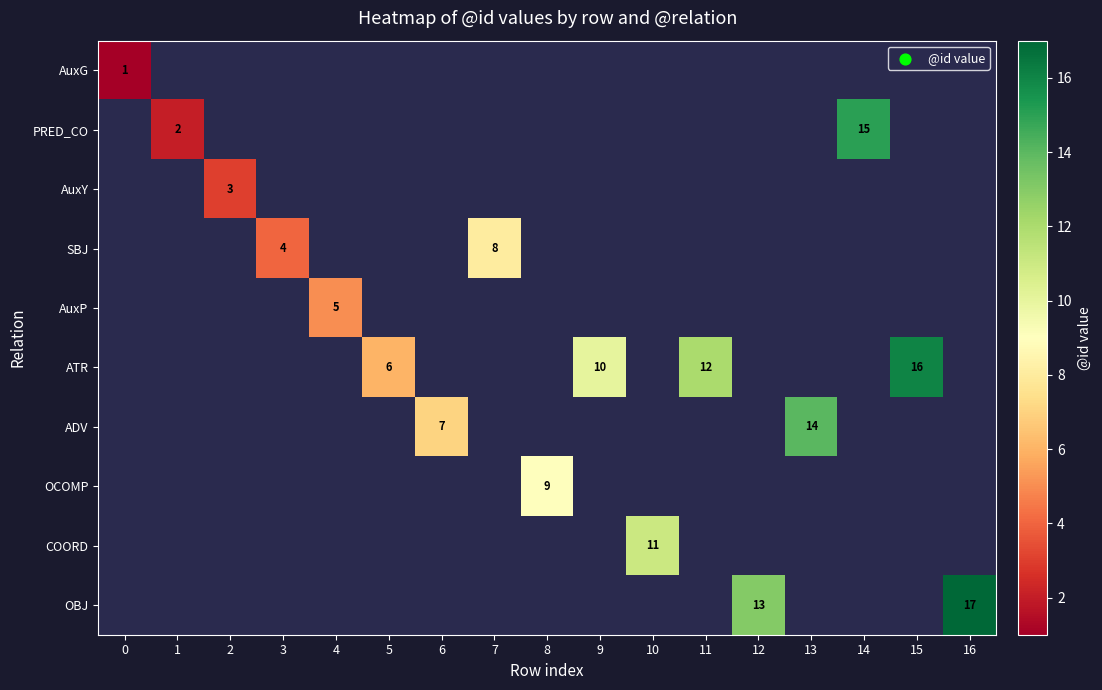

The value of AuxG at 14 is 0. True or false?

True